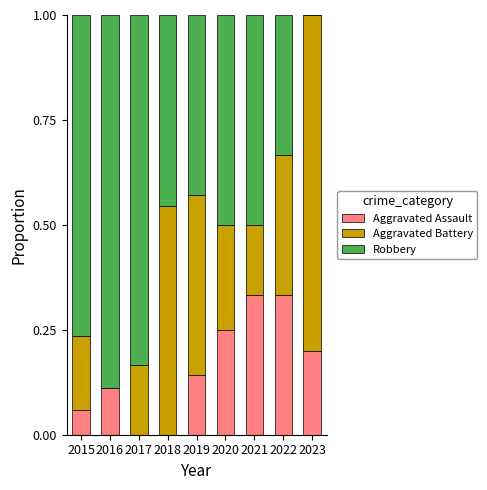

What is the total value across all series at 2021?

1.0